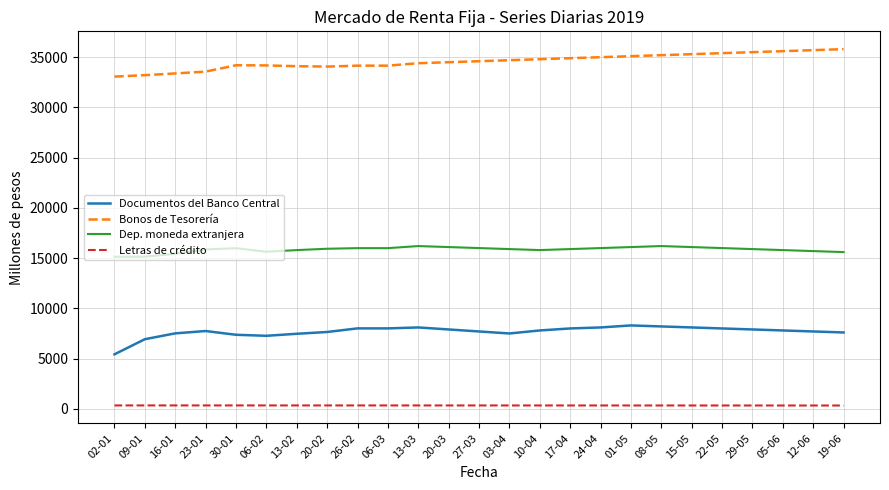

How many distinct data groups are displayed?

4